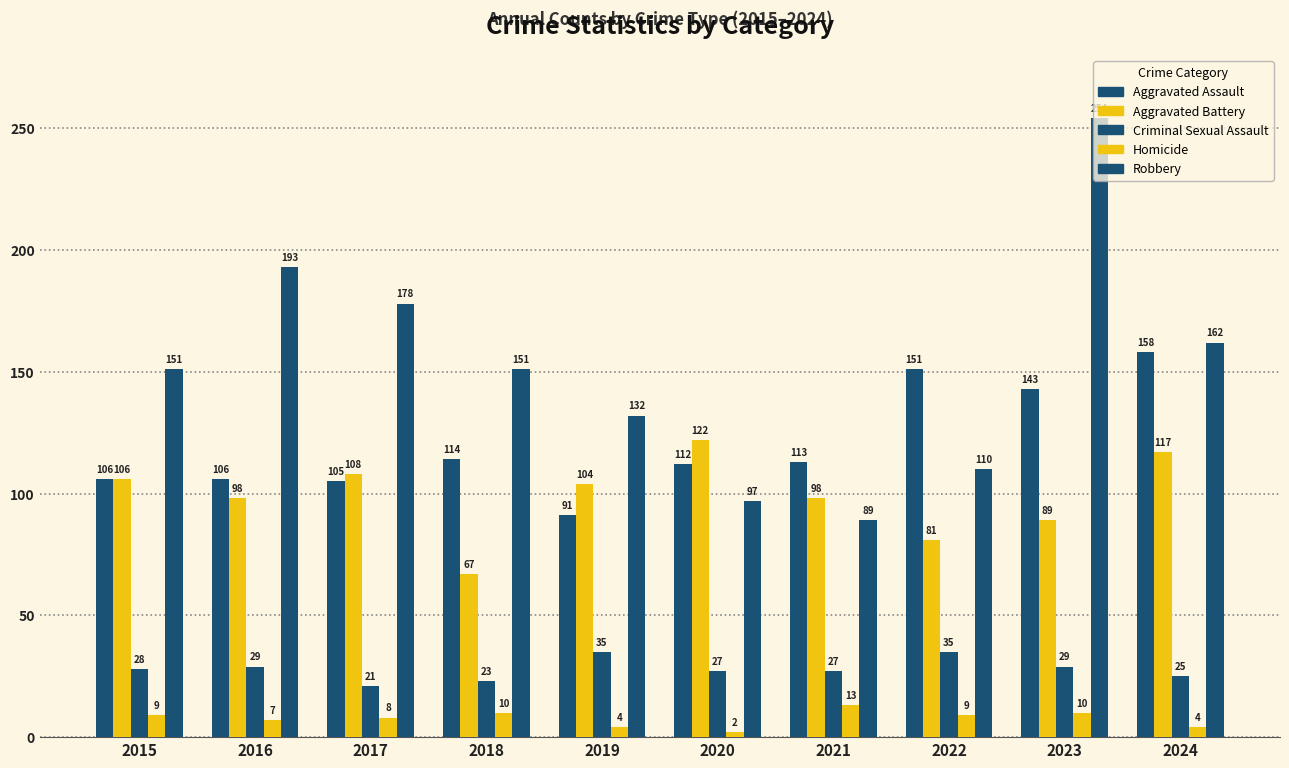

Does the chart contain any negative values?

No